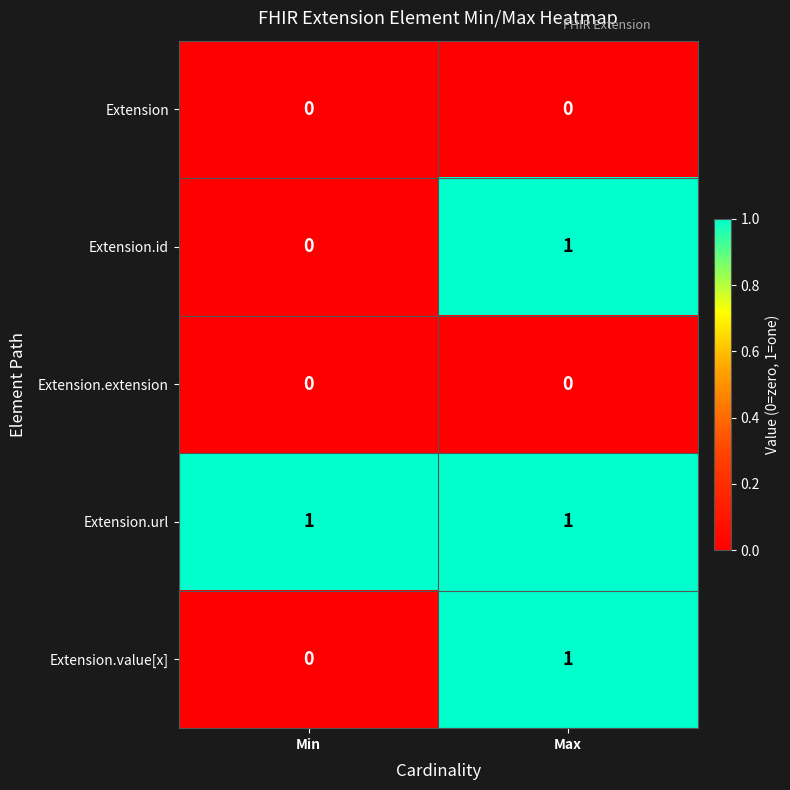

At which category is the sum across all series the highest?

Max